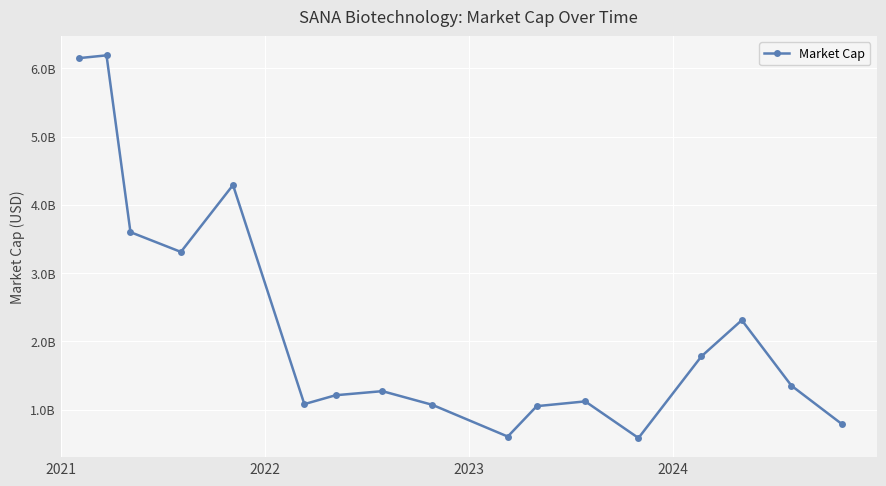

True or false: the data has more than 2 interior local peaks.

True